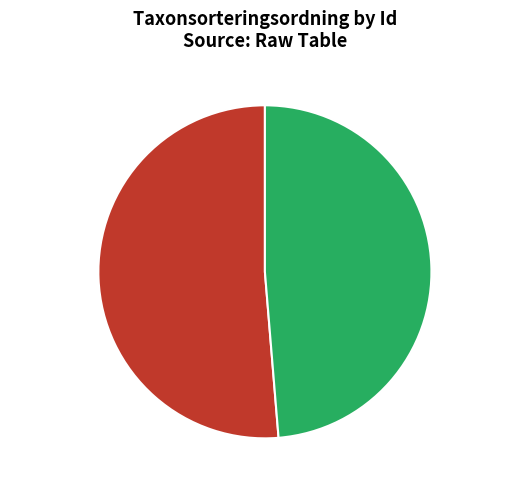

Approximately how many times larger is the value at 74470902 compared to 74412104?

0.9